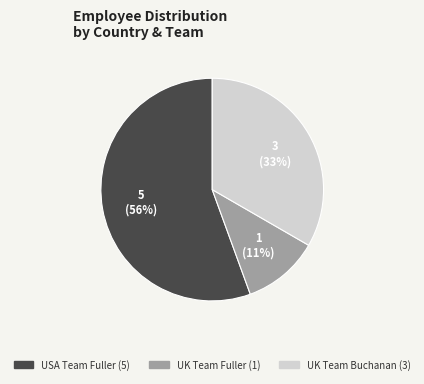

To the nearest percent, what is the average slice percentage?

33%